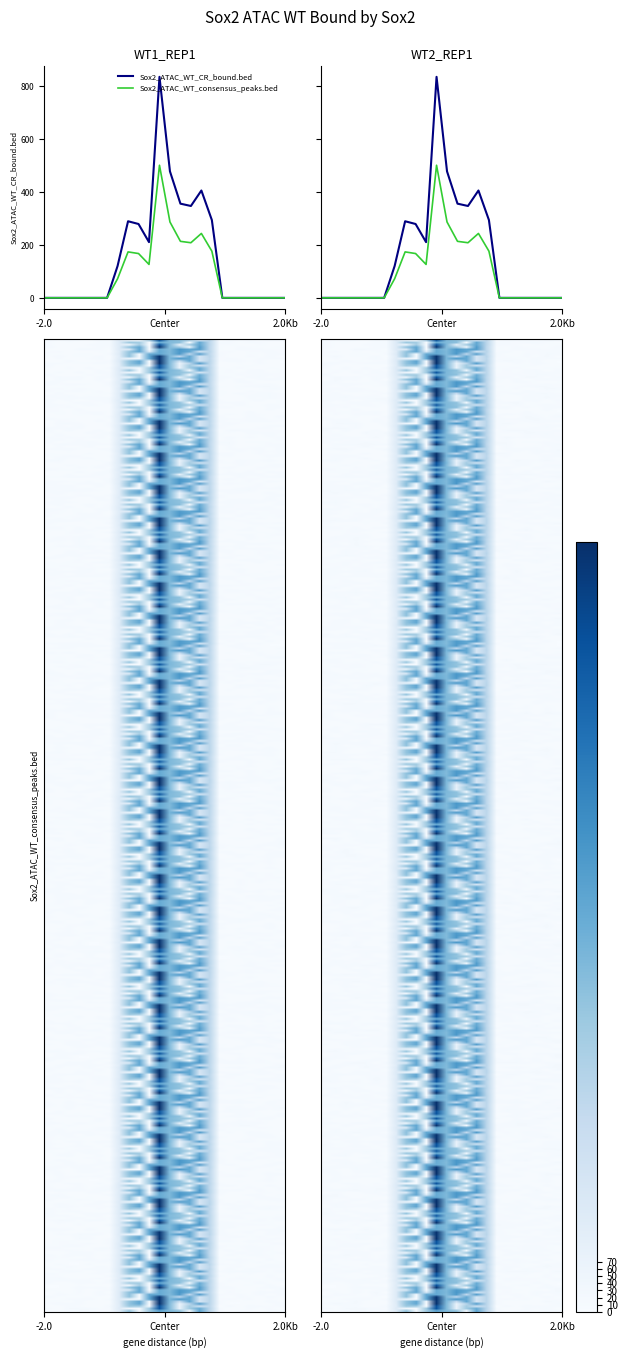

At which category does the chart reach its minimum across all series?

4